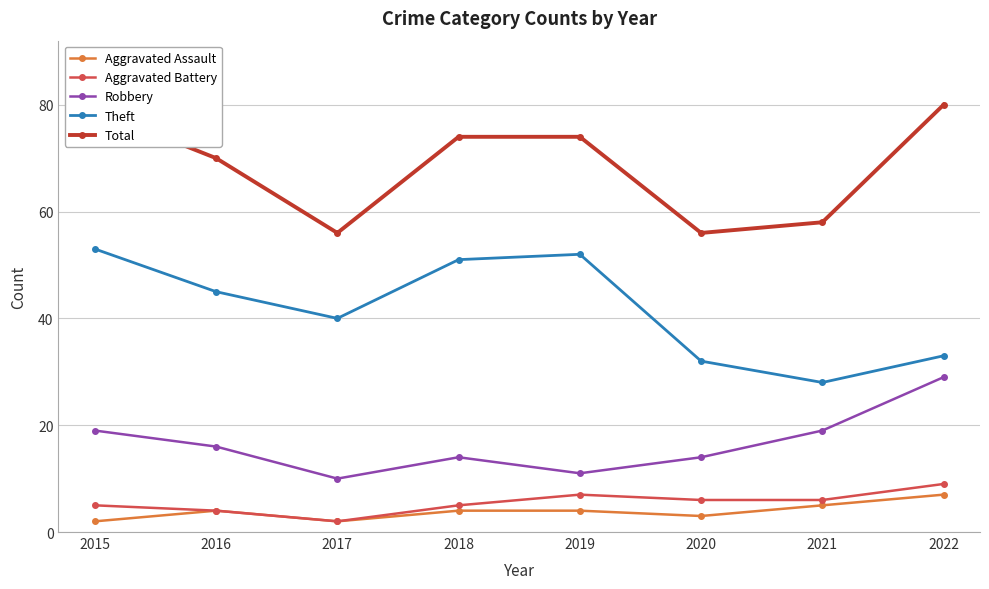

True or false: Total and Aggravated Assault cross at least once.

False